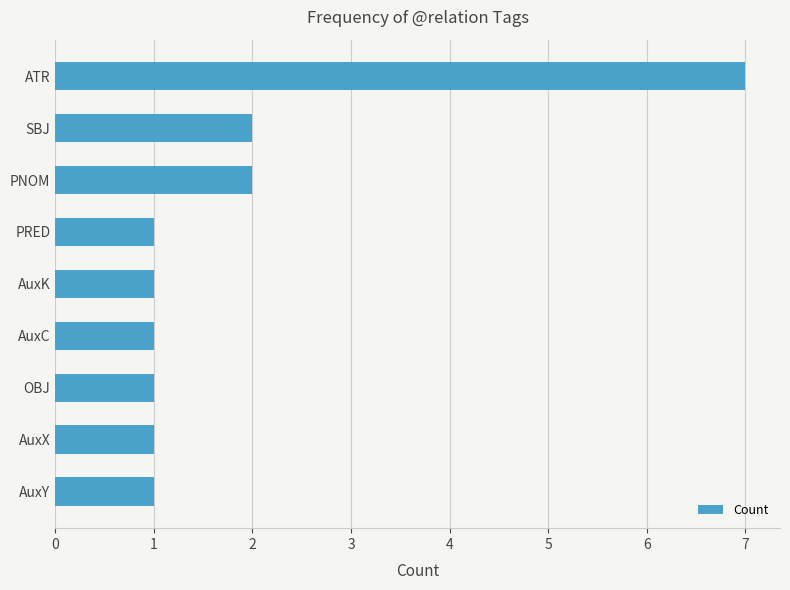

What is the sum of all values?

17